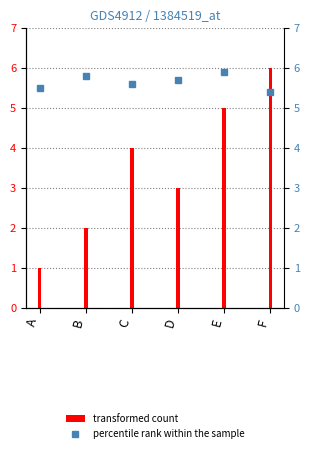

Which series changed the most between C and D?

transformed count